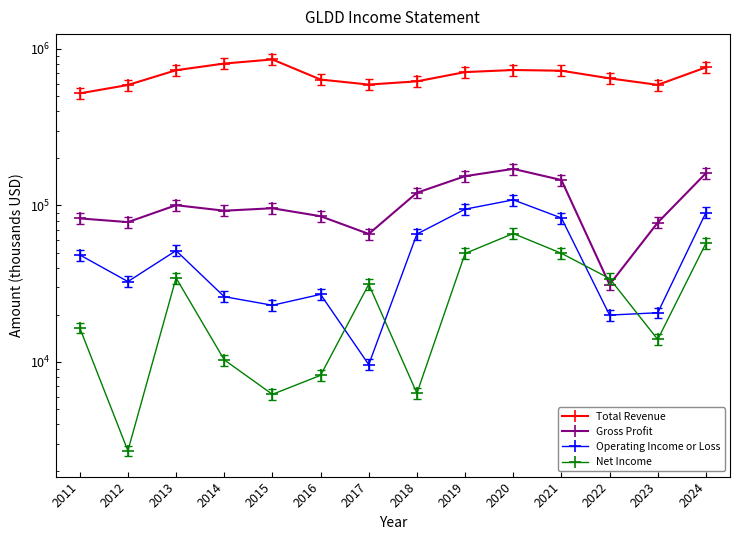

What is the lowest value of the Total Revenue series?

520100